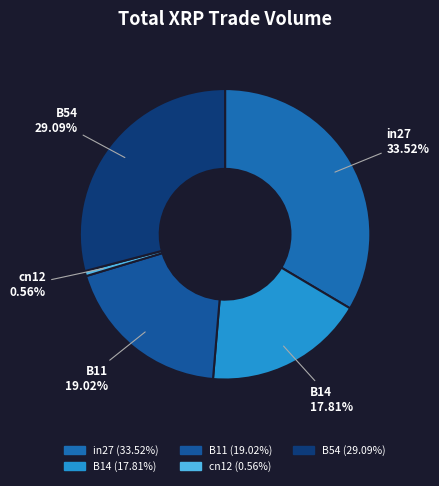

Between in27 and B11, which is larger?

in27